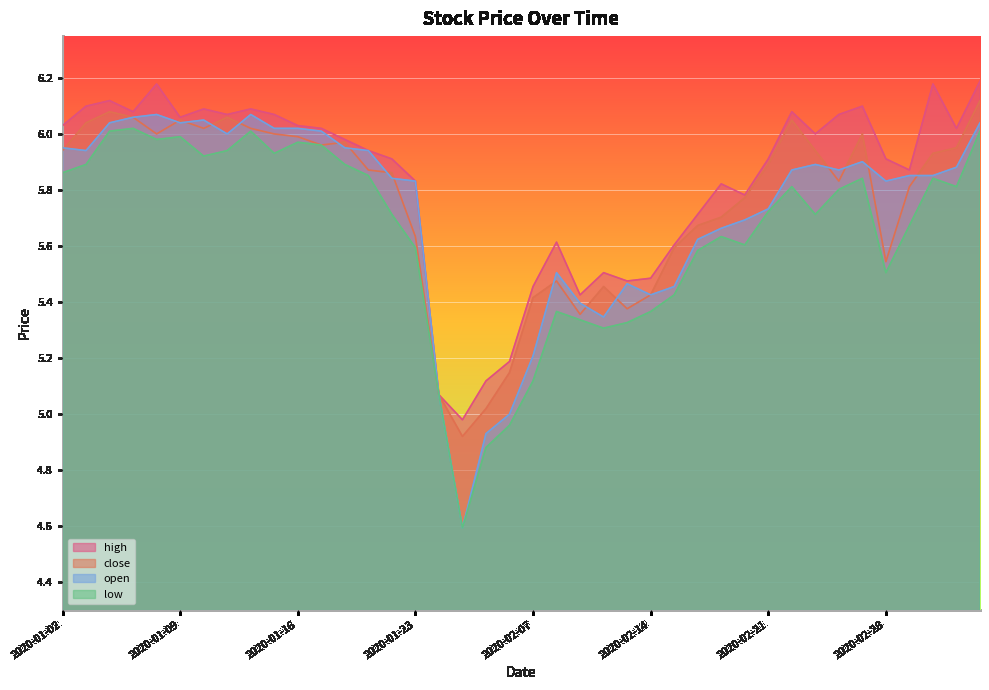

What is the spread (max minus min) of values at 2020-02-26?

0.3